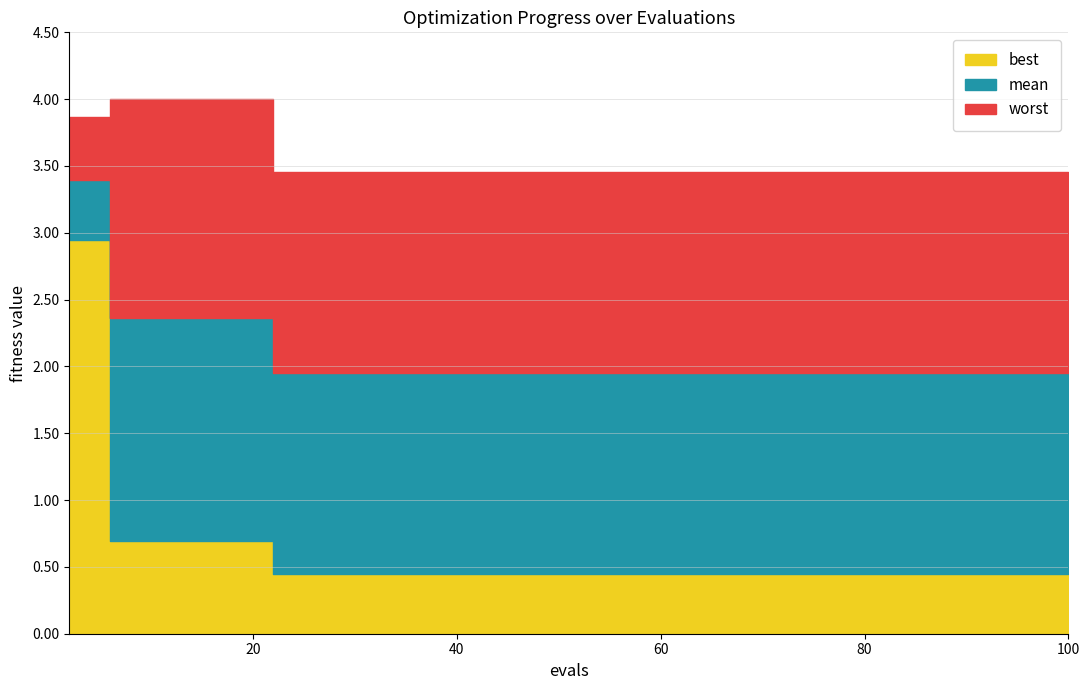

Which series has the largest total across all categories?

worst